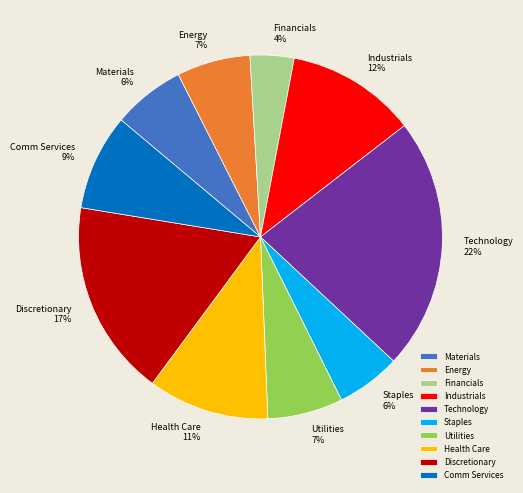

To the nearest percent, what is the difference between the Health Care and Industrials slice percentages?

1%